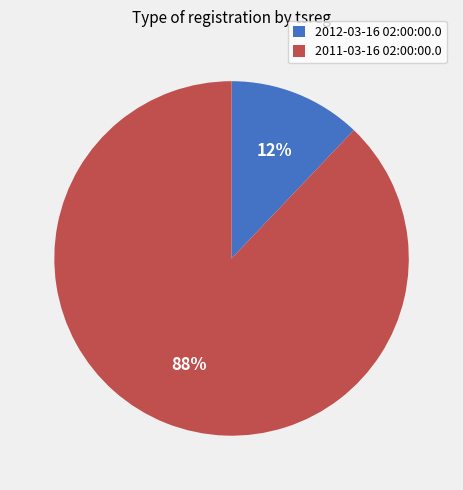

Rank the categories by value from highest to lowest.

2011-03-16 02:00:00.0, 2012-03-16 02:00:00.0